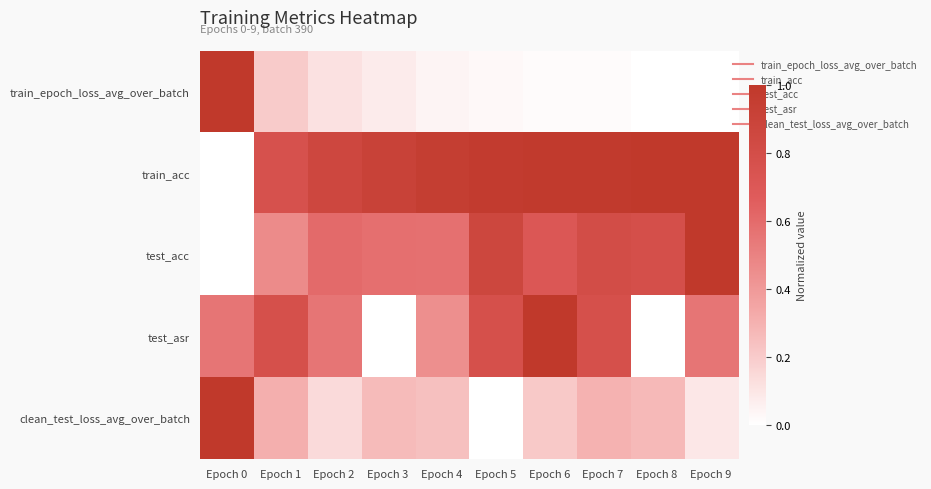

How many data points does each series have?

10